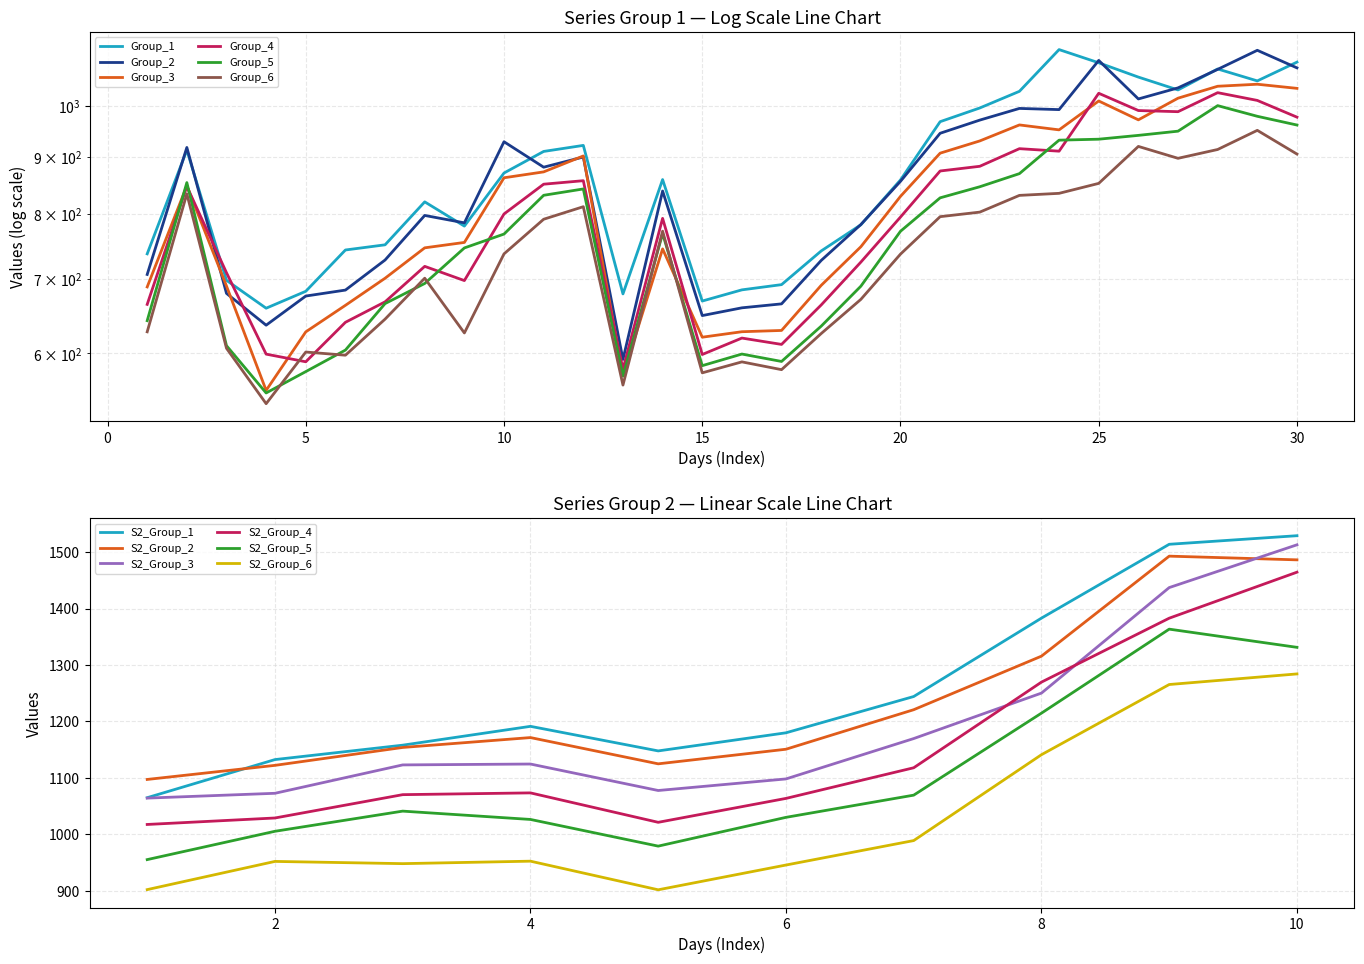

The value of Group_5 at 7 is 1115.1. True or false?

False